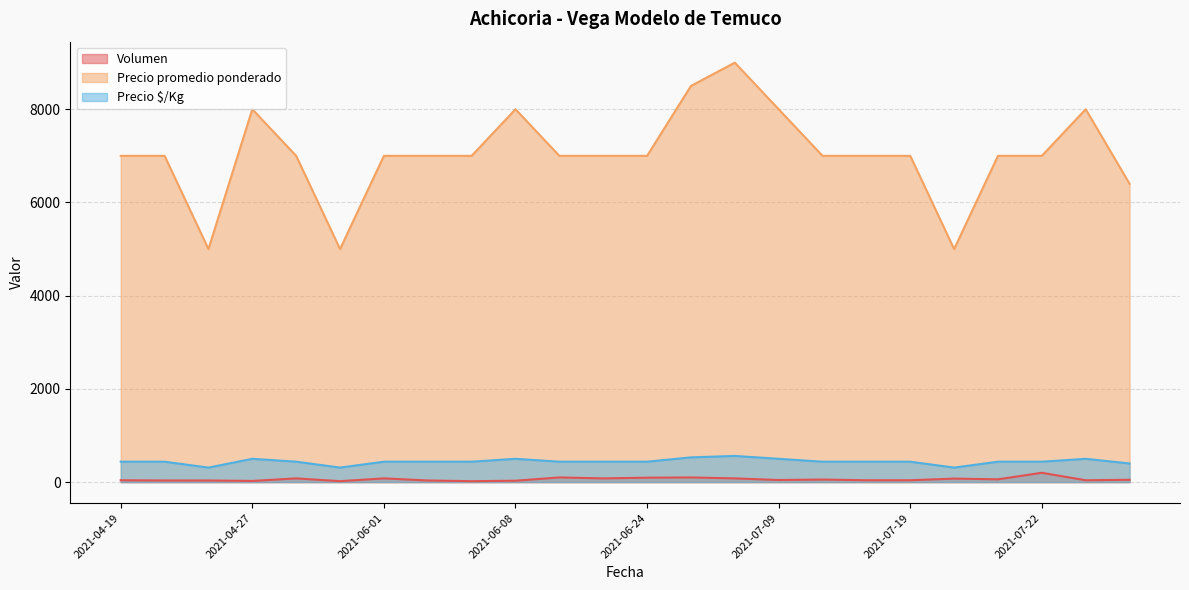

In Volumen, how many points are higher than both neighbors (excluding endpoints)?

7